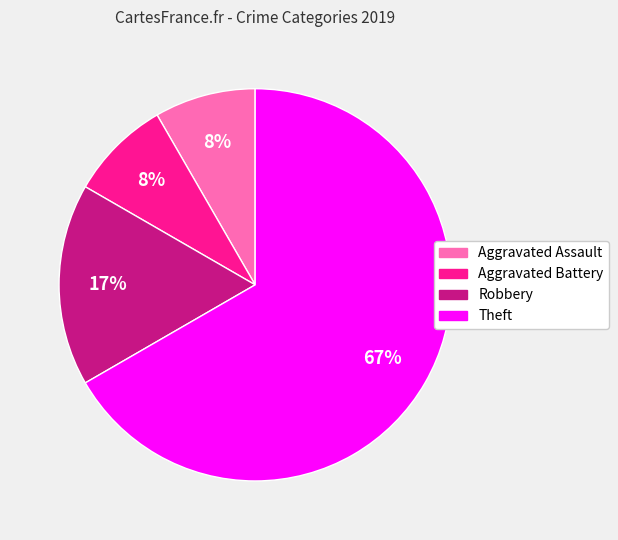

To the nearest percent, what is the average slice percentage?

25%